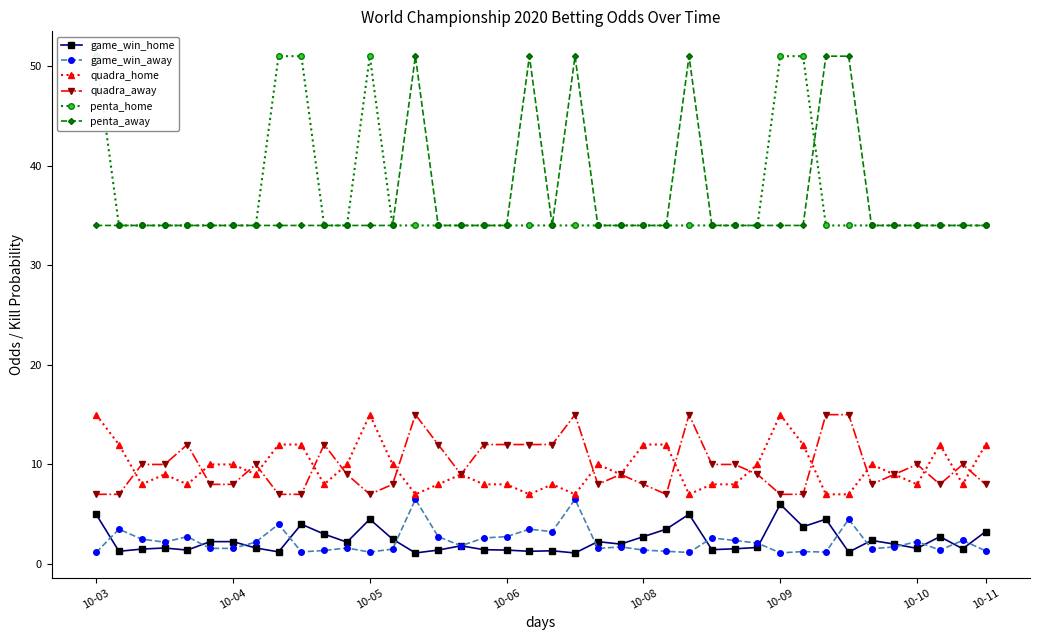

Is the value of quadra_away at 17 greater than the value of game_win_away at 33?

Yes